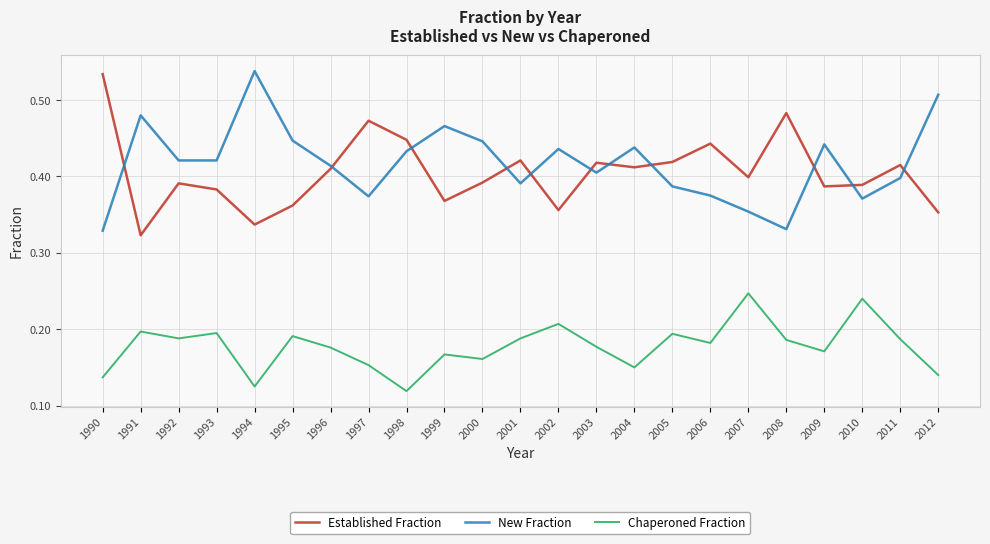

True or false: Chaperoned Fraction and New Fraction cross at least once.

False